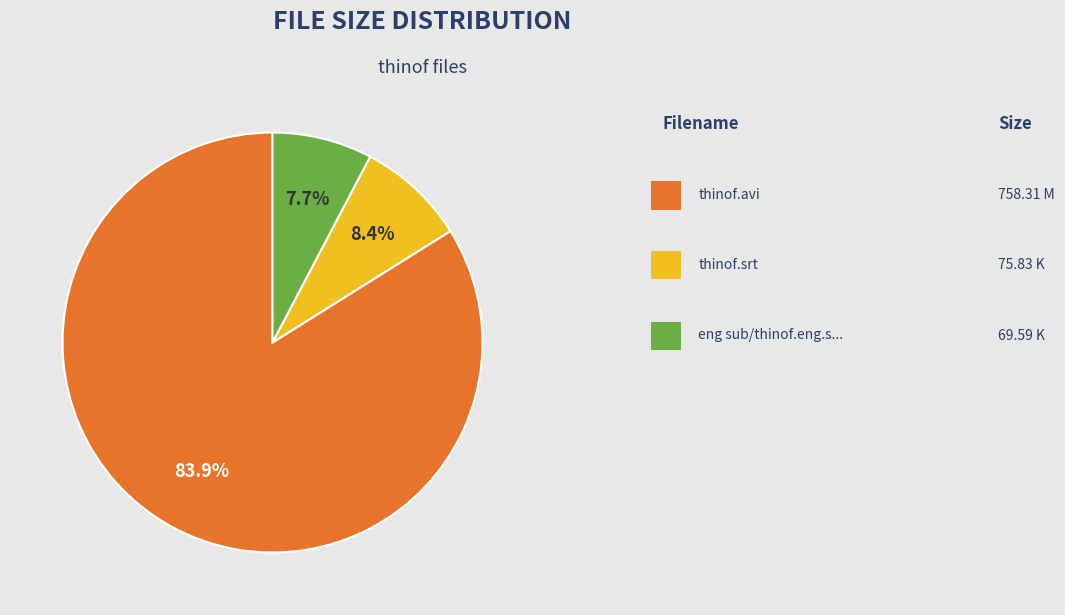

Is there any slice that represents more than half of the pie?

Yes